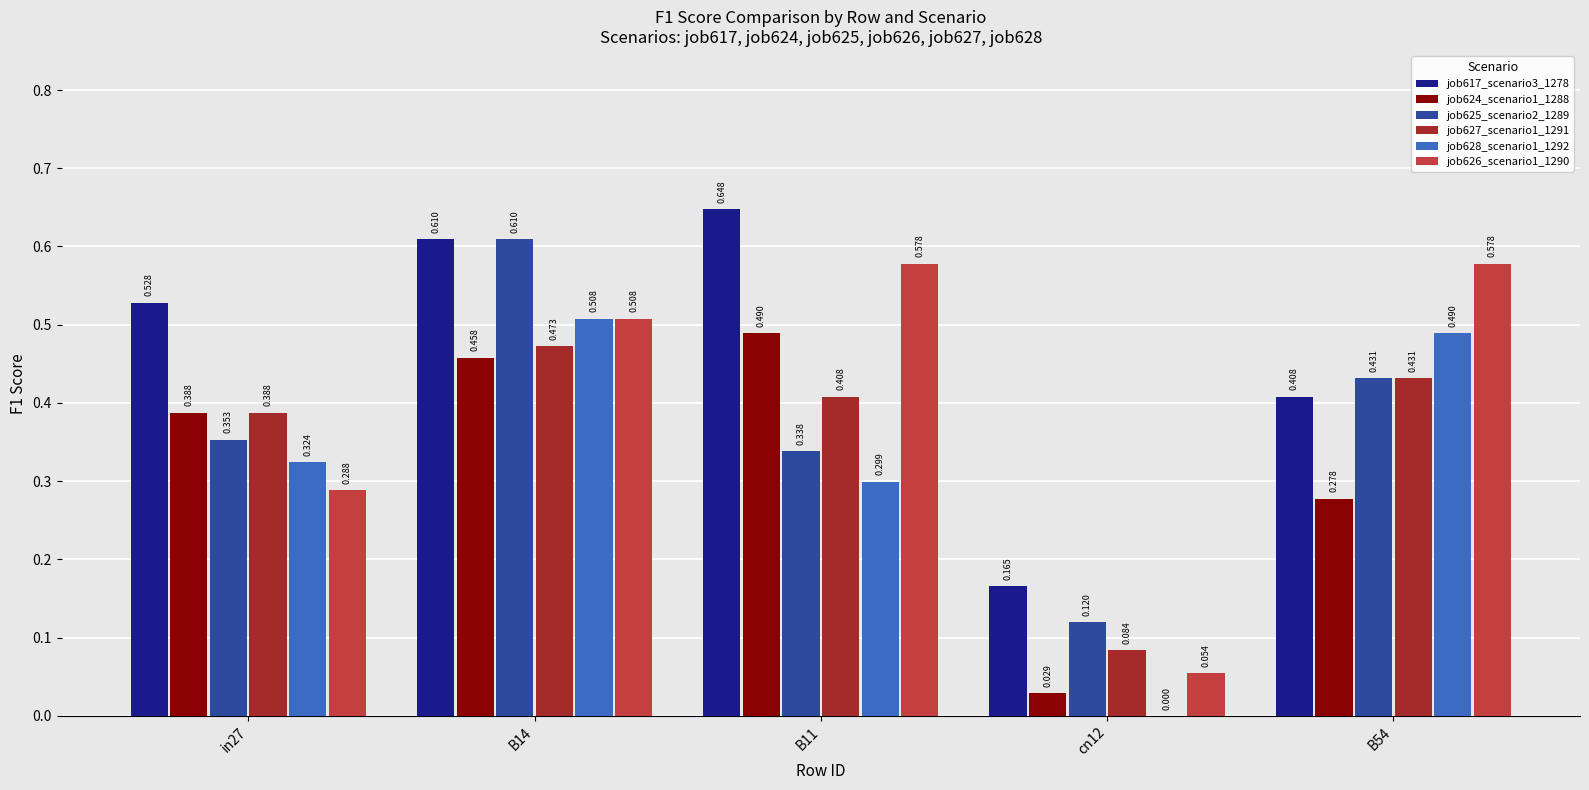

What is the spread (max minus min) of values at B14?

0.2